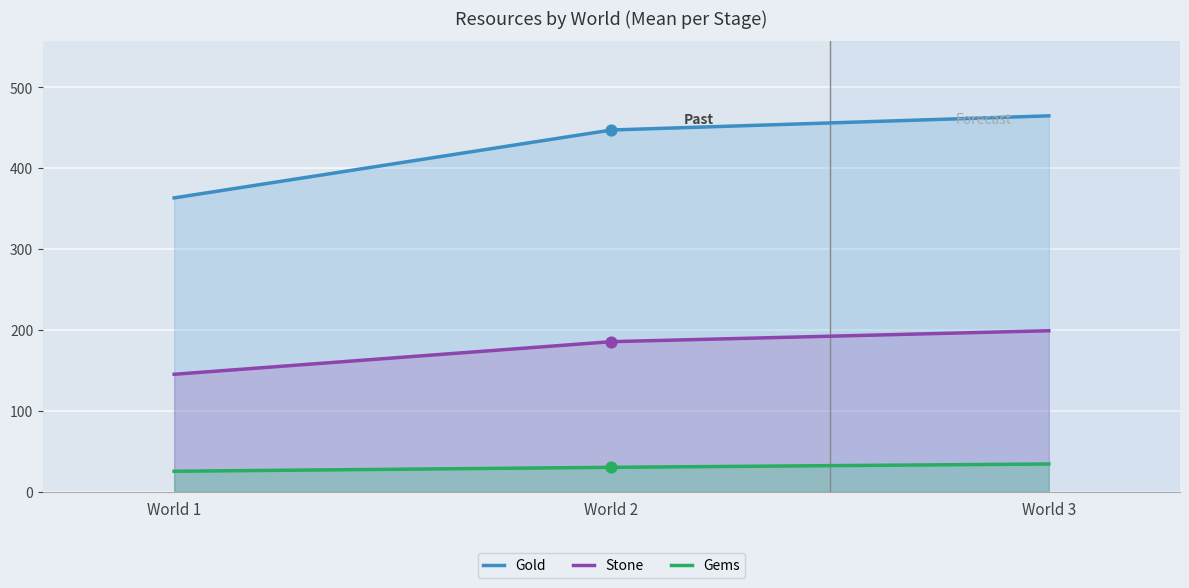

Which series reaches the minimum Y coordinate?

Gems